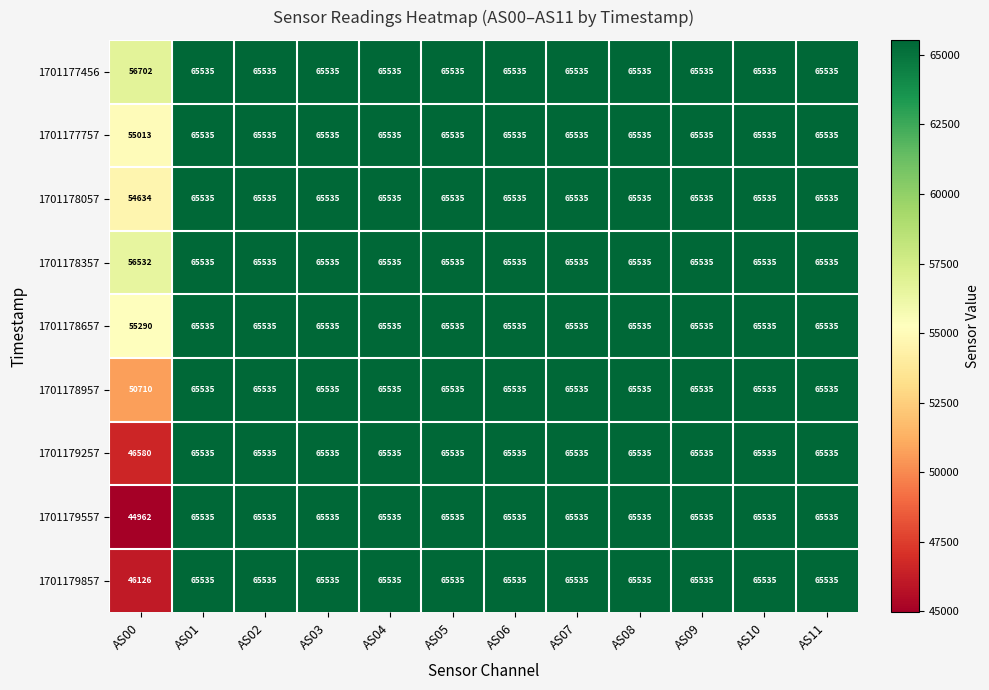

Which category has the lowest value across all series?

AS00